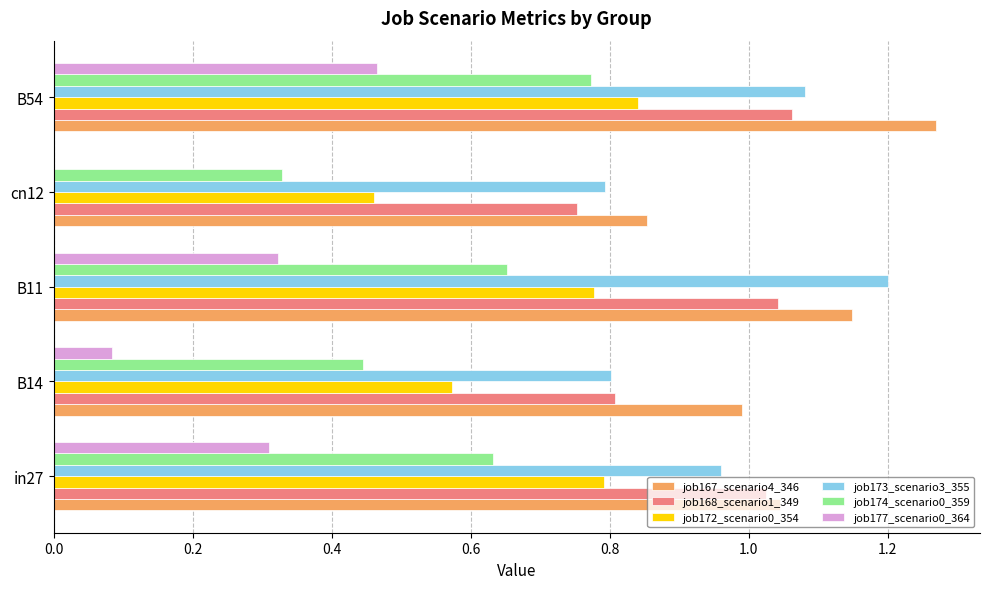

Between in27 and B14, which series saw the biggest shift?

job177_scenario0_364